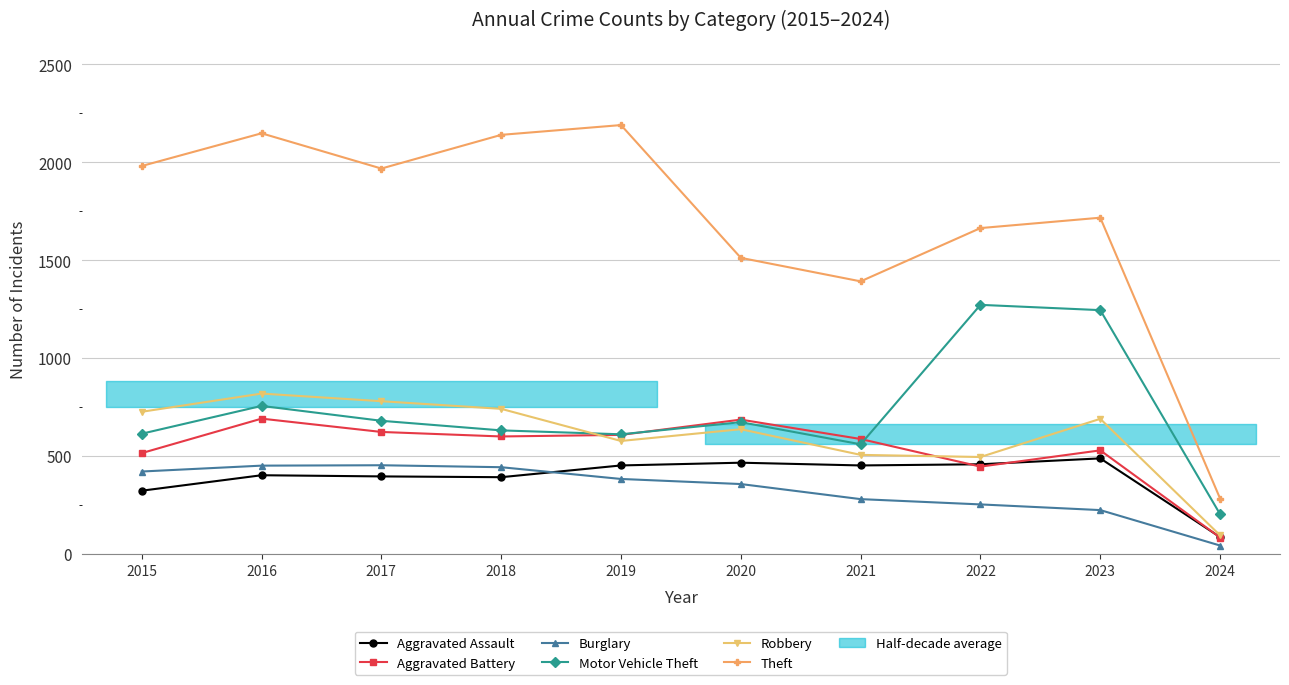

What is the lowest value of the Motor Vehicle Theft series?

203